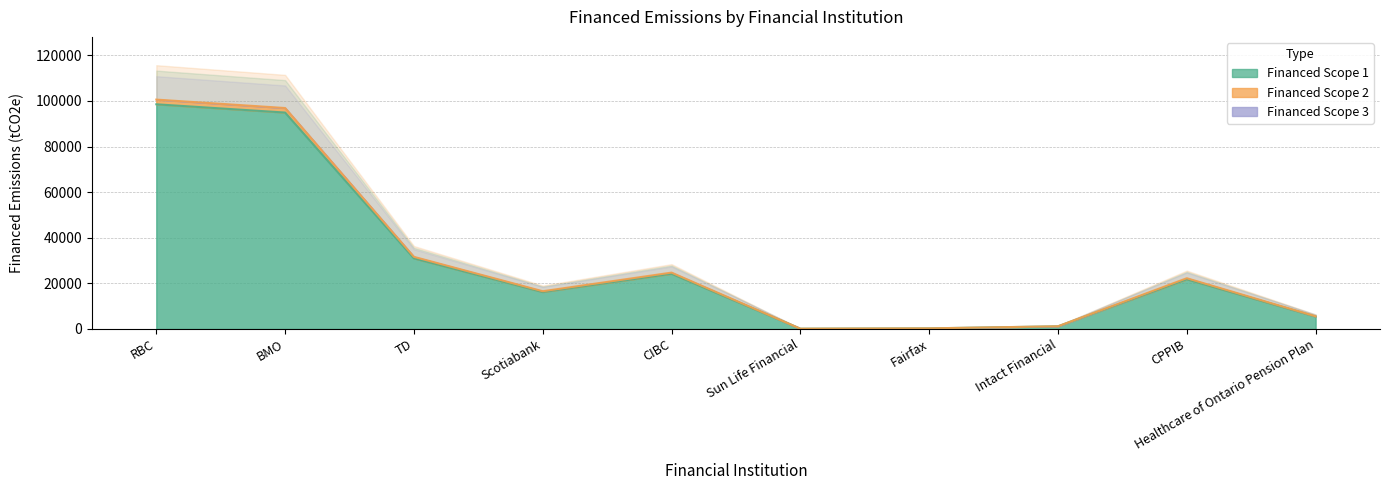

Is it true that Financed Scope 1 equals 5449.9 at Healthcare of Ontario Pension Plan?

True